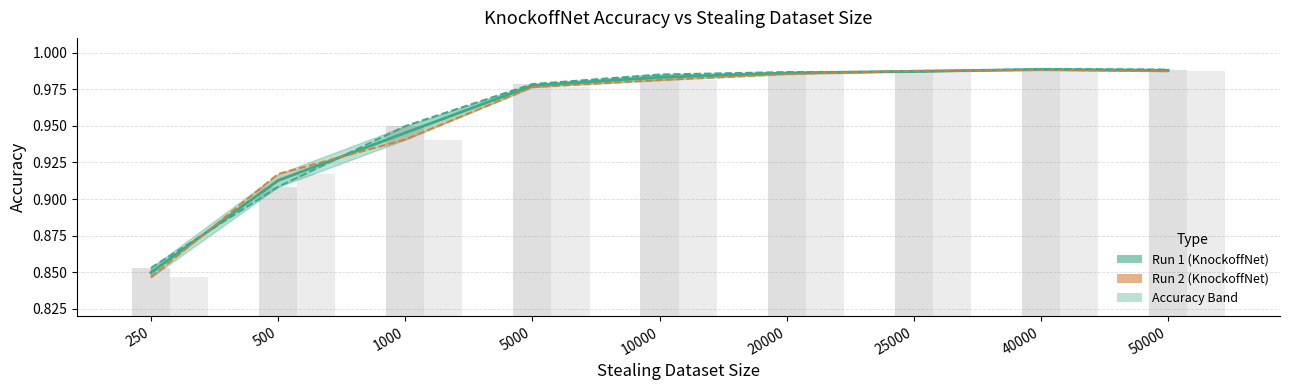

What is the value of the 6th bar from the left?

1.0